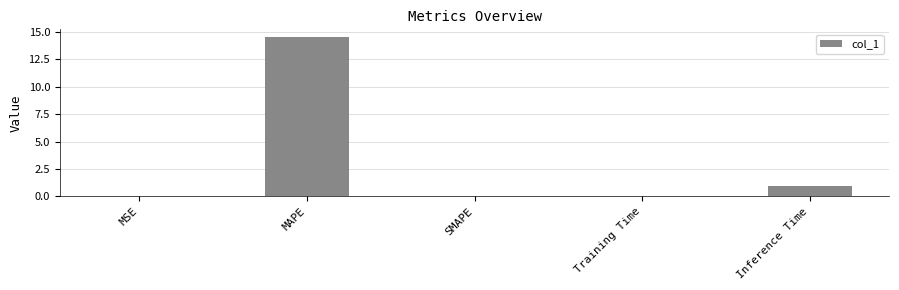

At which category does the chart reach its peak across all series?

MAPE